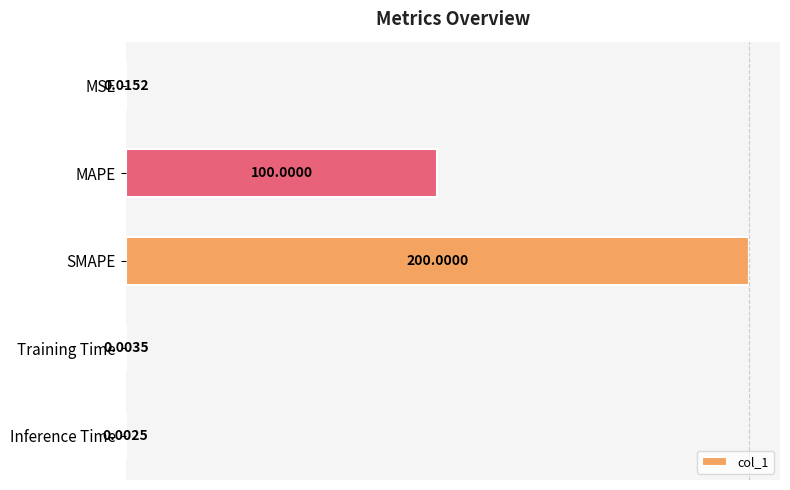

What is the sum of all values?

300.0